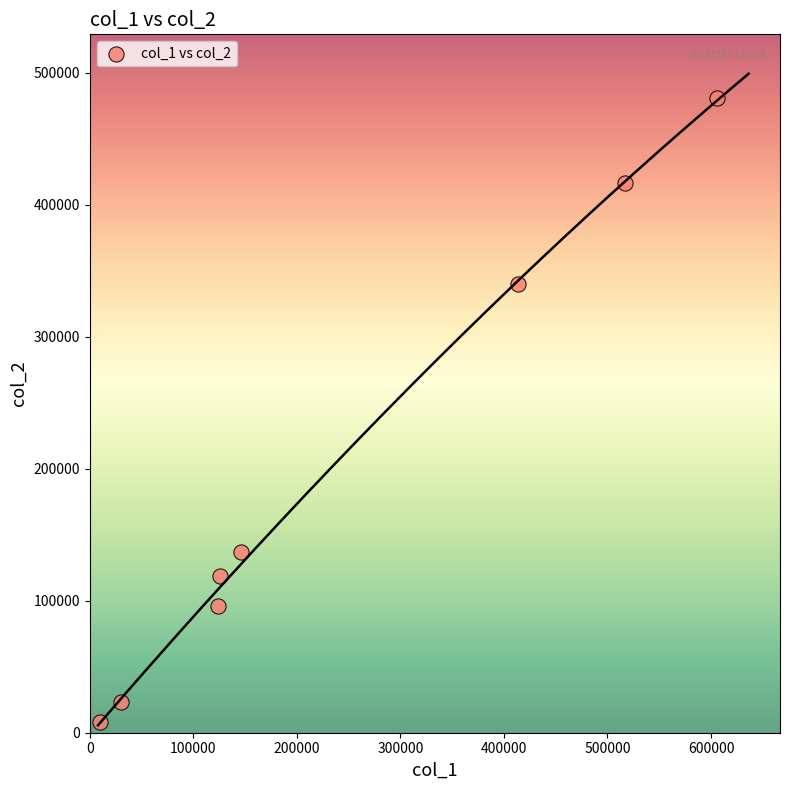

What is the range of Y values (max minus min)?

472870